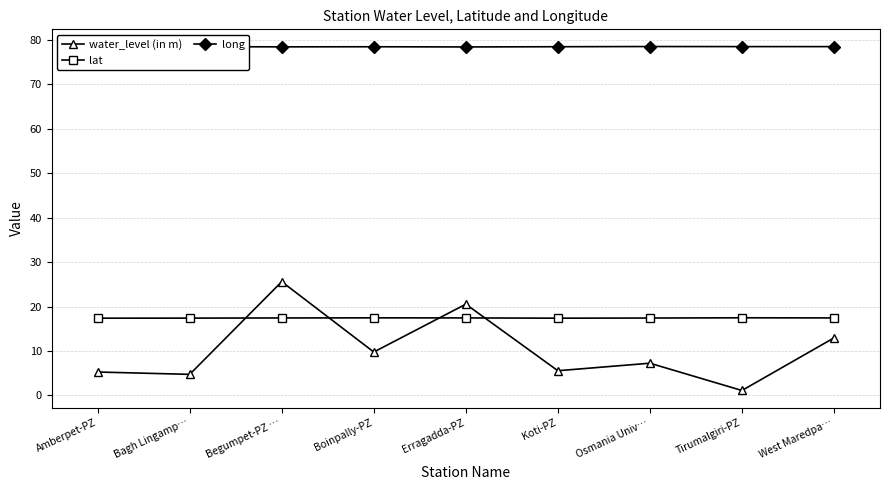

Which series ends up on top after the final intersection of lat and water_level (in m)?

lat